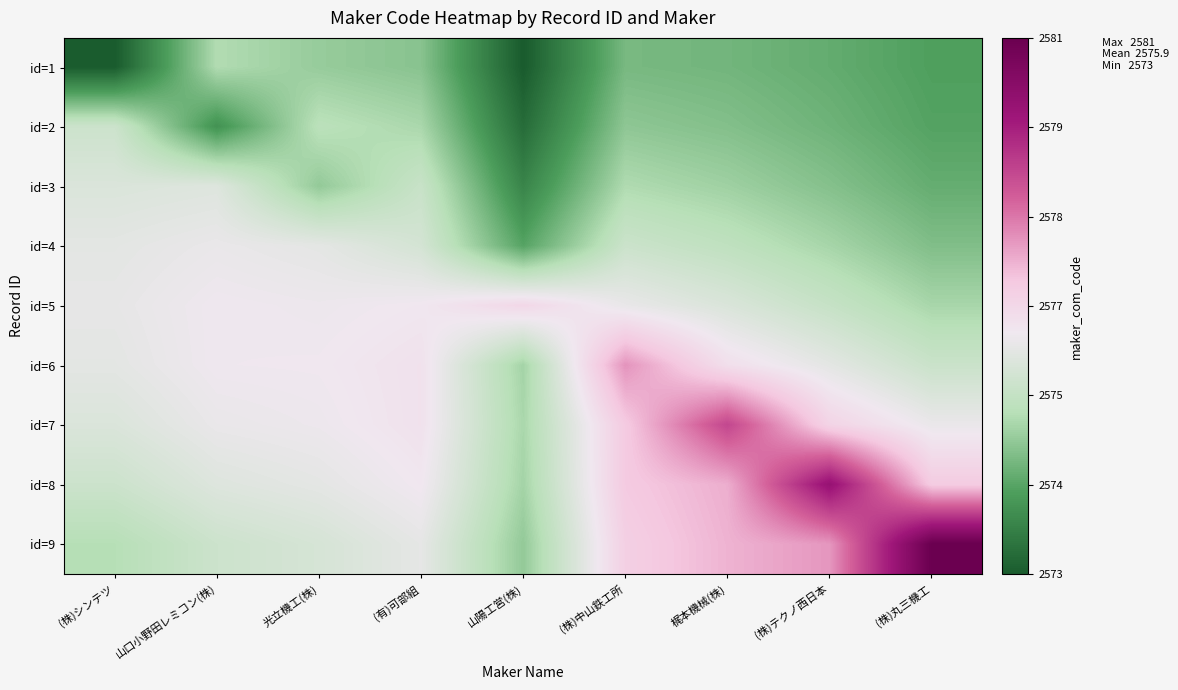

What is the spread (max minus min) of values at (有)可部組?

1.9